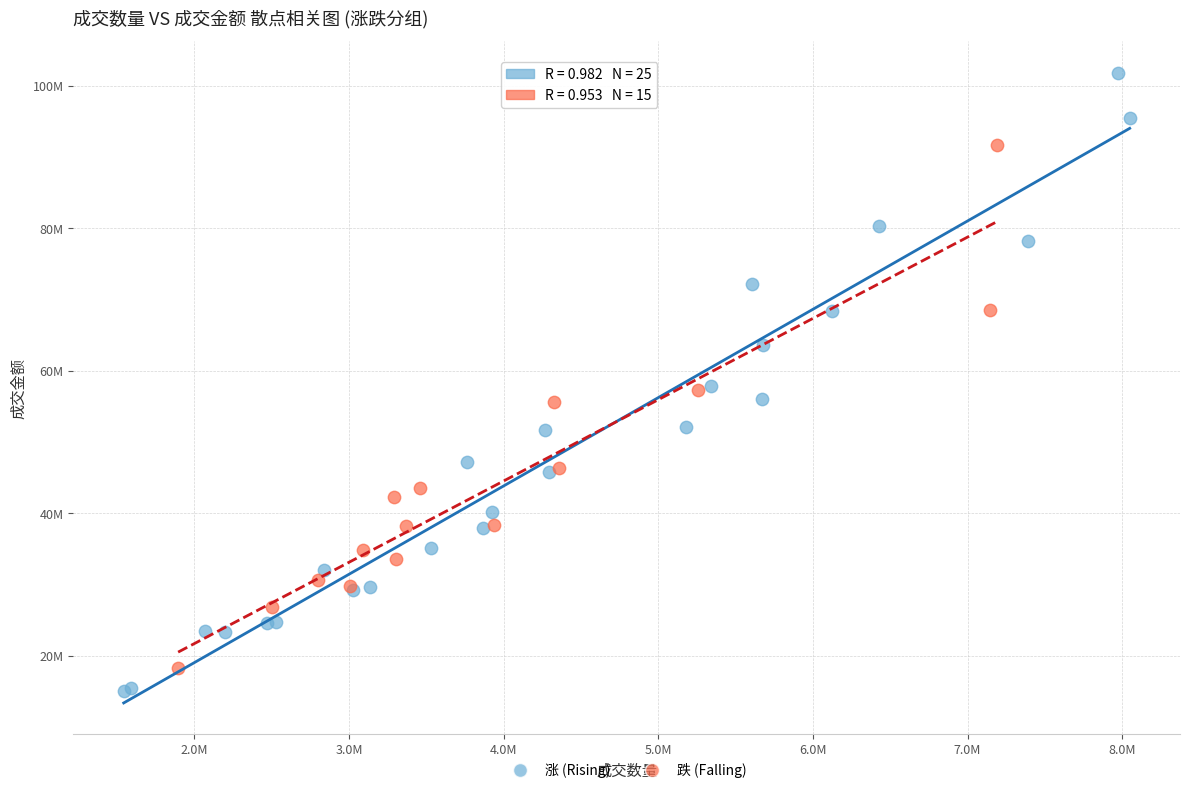

Which series has the widest spread of Y values?

涨 (Rising)